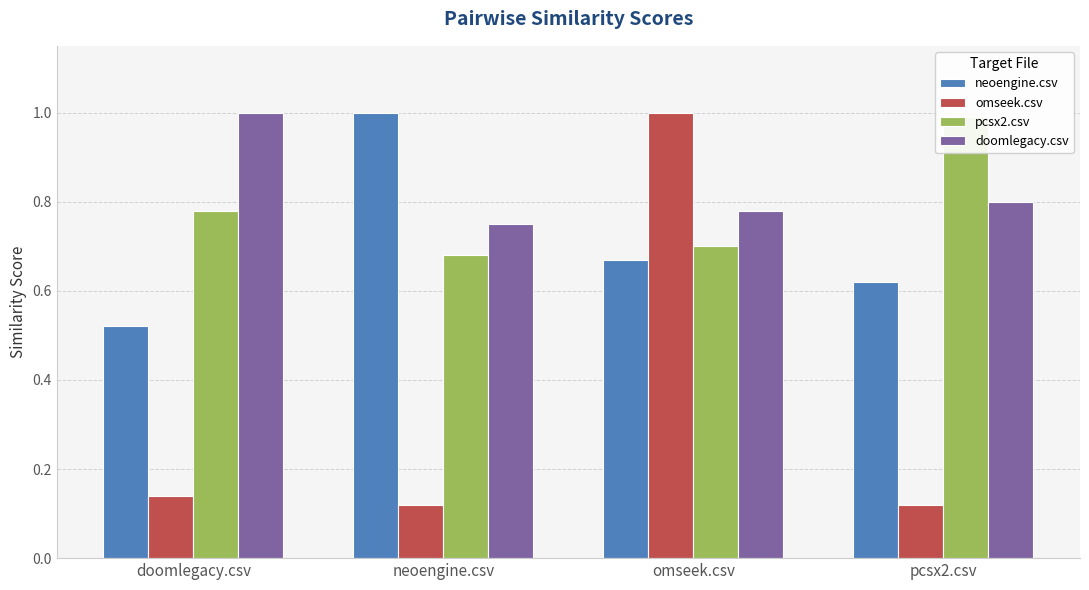

Reading left to right, what are all the values shown in this chart?

neoengine.csv: 0.5	1.0	0.7	0.6
omseek.csv: 0.1	0.1	1.0	0.1
pcsx2.csv: 0.8	0.7	0.7	1.0
doomlegacy.csv: 1.0	0.8	0.8	0.8